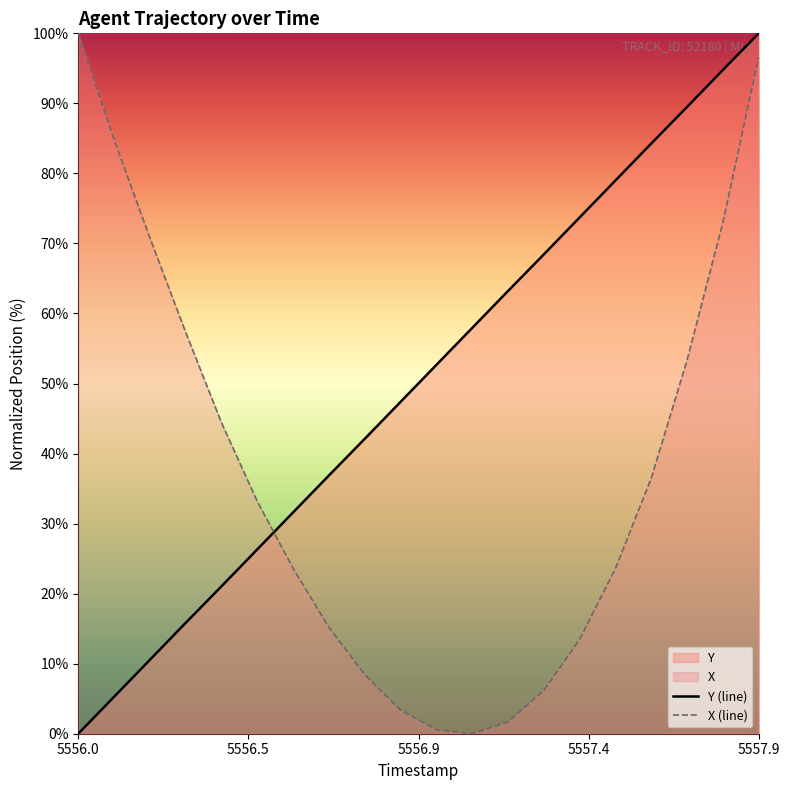

Which label corresponds to the largest value in the chart?

5556.0